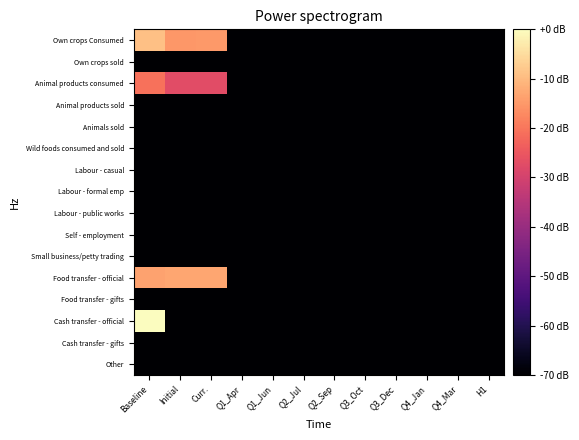

At which category is the sum across all series the highest?

Baseline